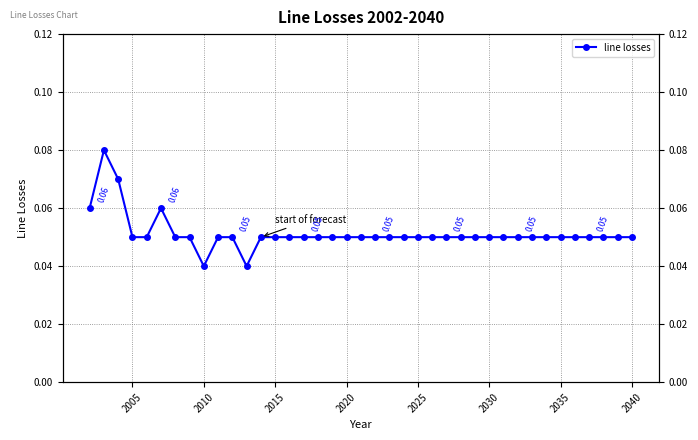

How many lines are shown in the chart?

1